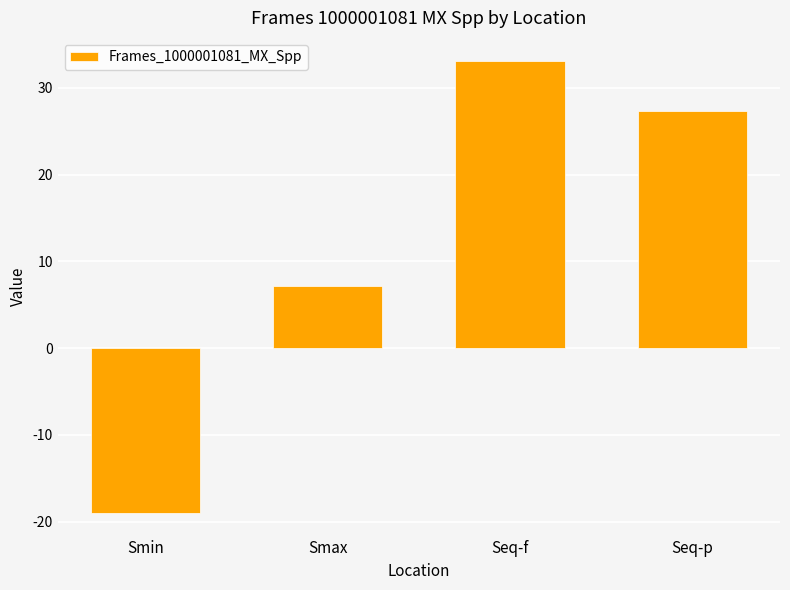

The value at Seq-p is 27.4. True or false?

True